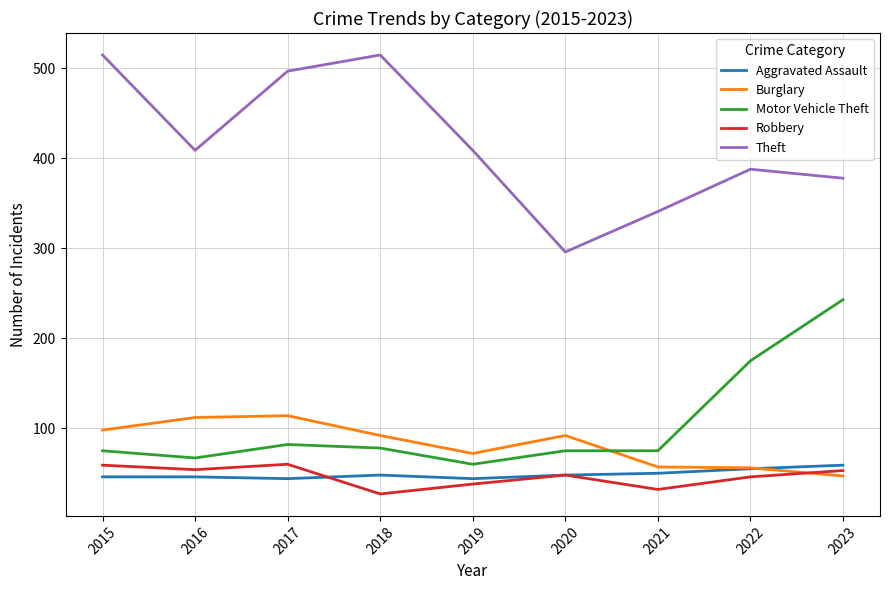

Does the chart display data point markers on the line(s)?

No